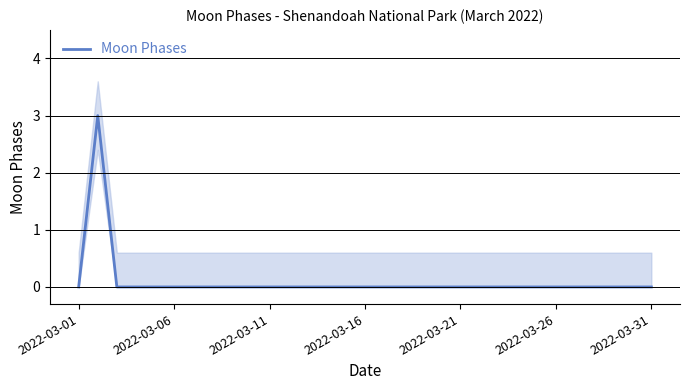

What is the maximum value shown in the chart?

3